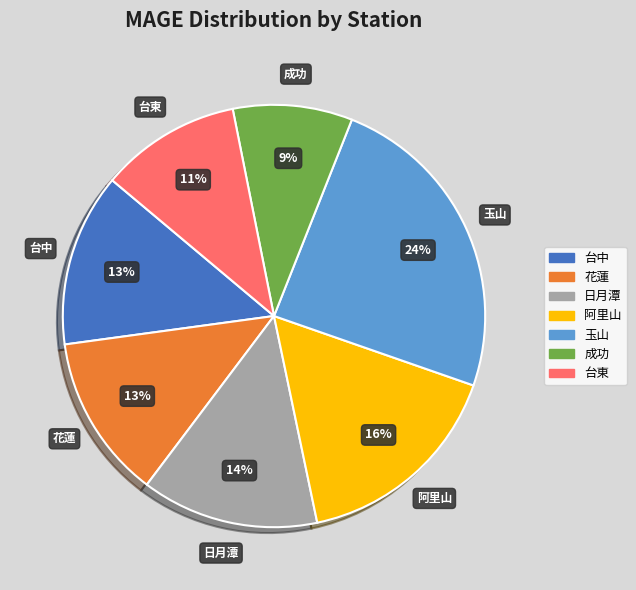

Which category has the smallest portion of the pie?

成功